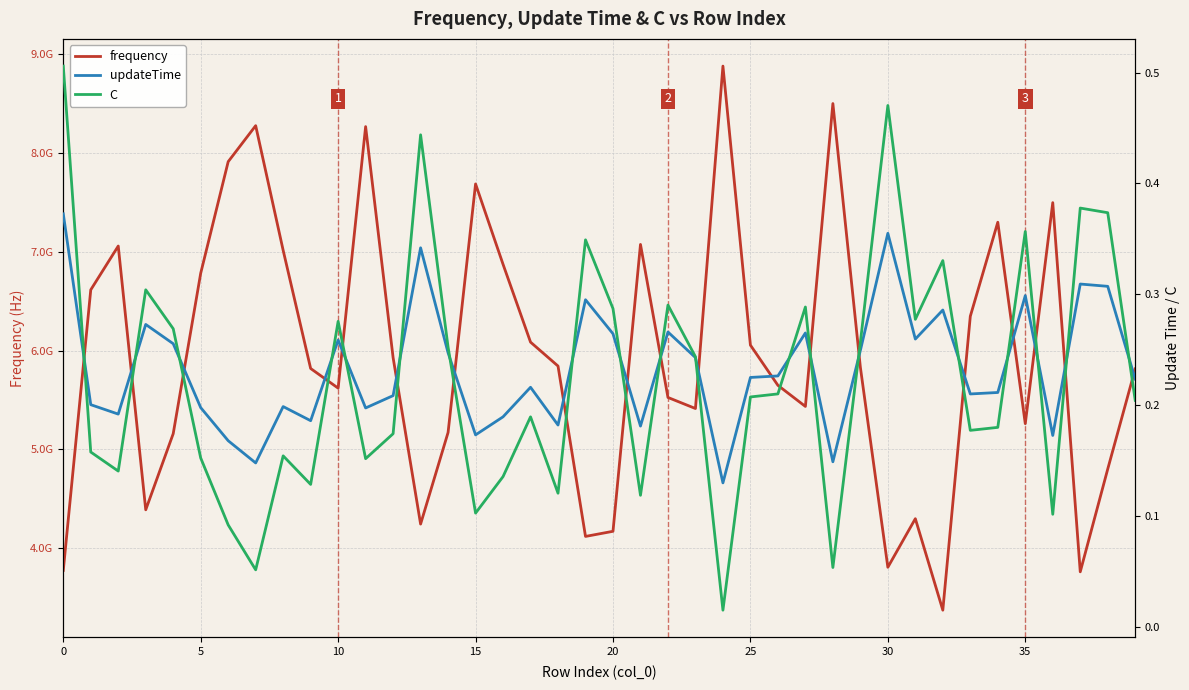

True or false: updateTime has a value of 0.3 at 23.

False